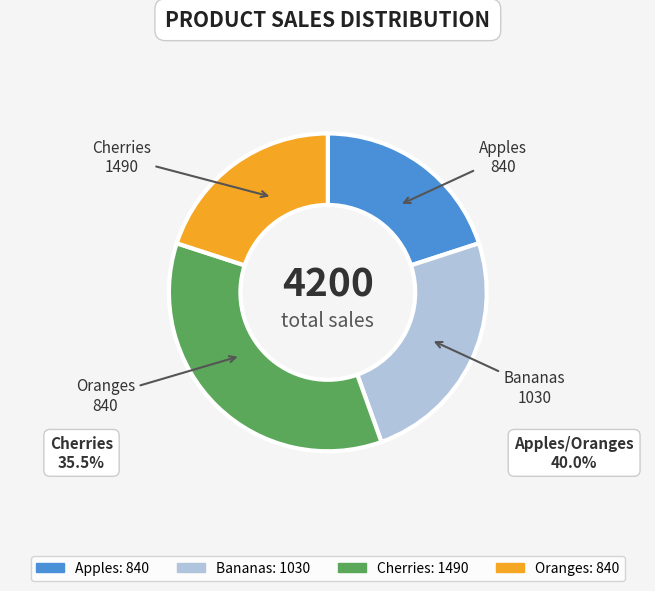

Does any single category account for the majority?

No